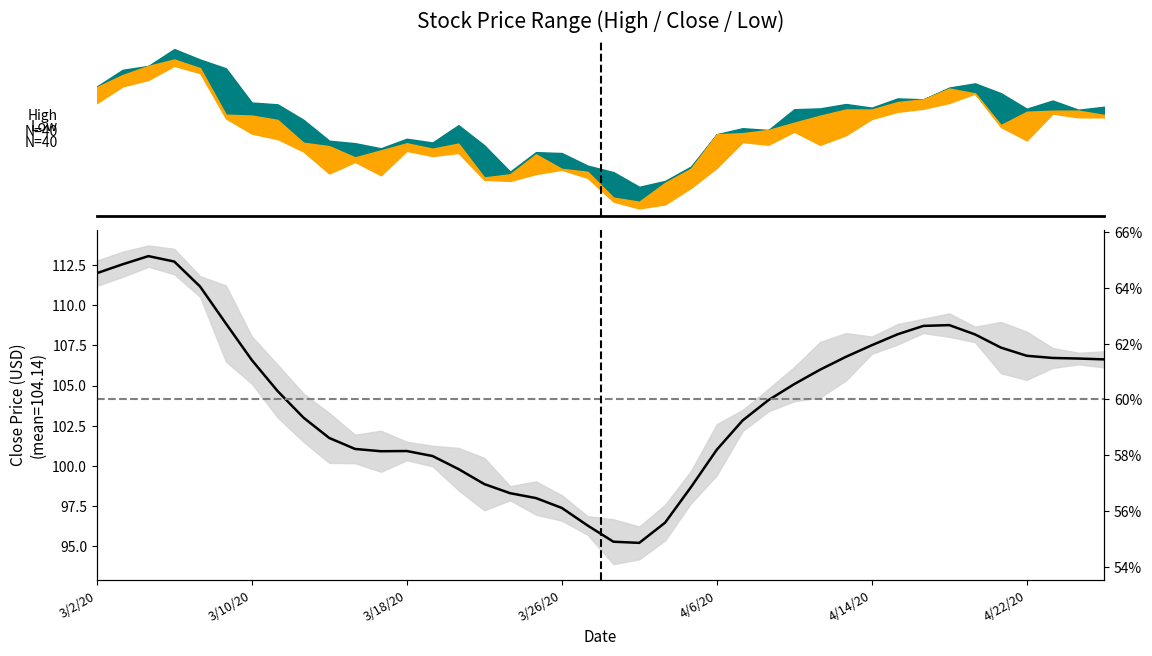

Is it true that the value at 3/18/20 is 138.6?

False